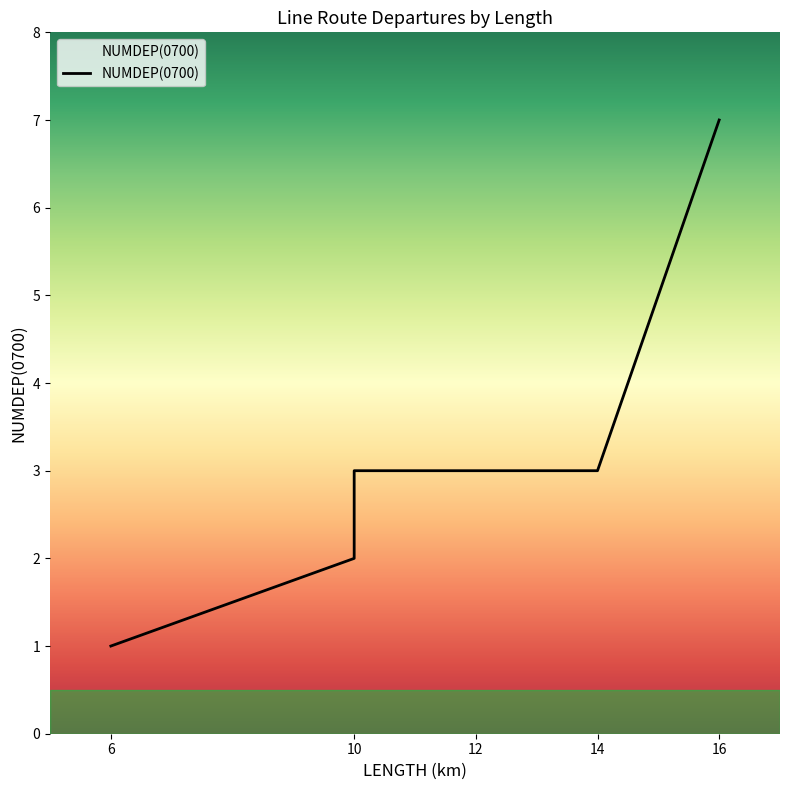

What is the average value?

3